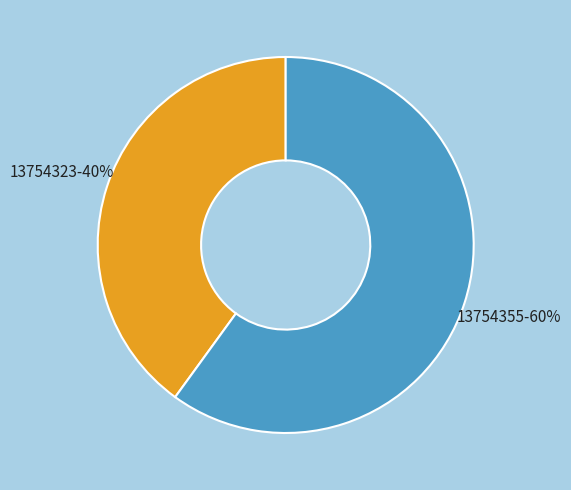

What is the largest slice in the pie chart?

13754355